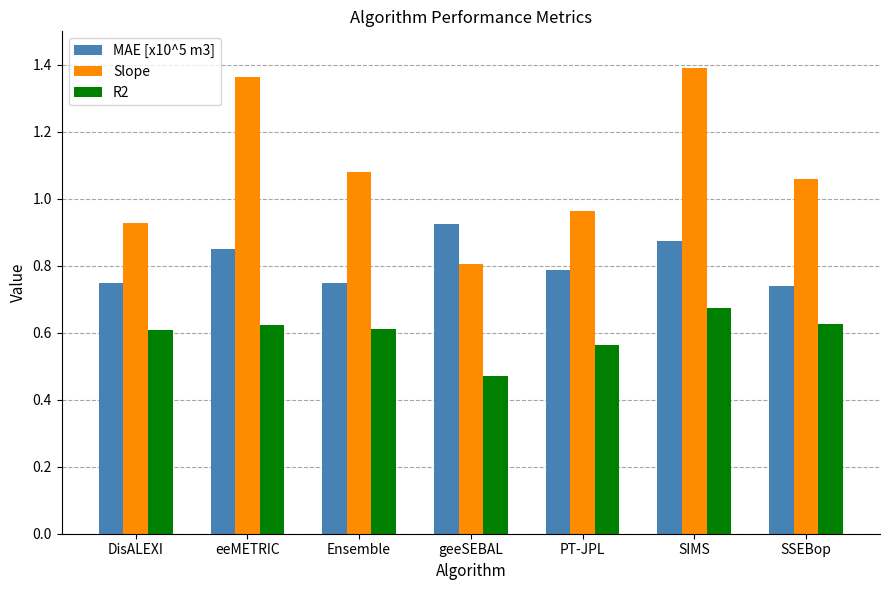

At which category is the sum across all series the highest?

SIMS